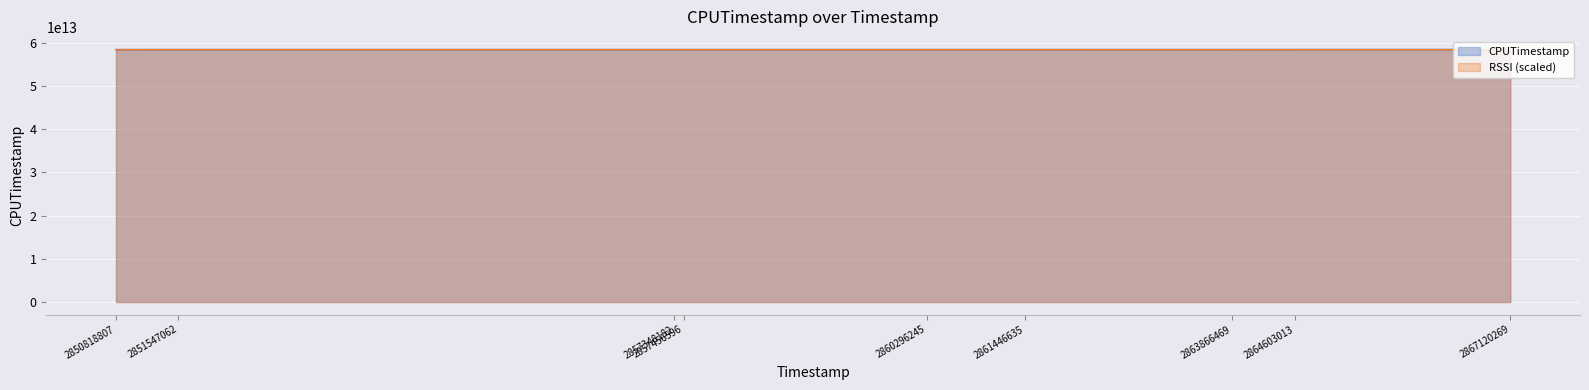

Which series has the largest range (max minus min)?

CPUTimestamp